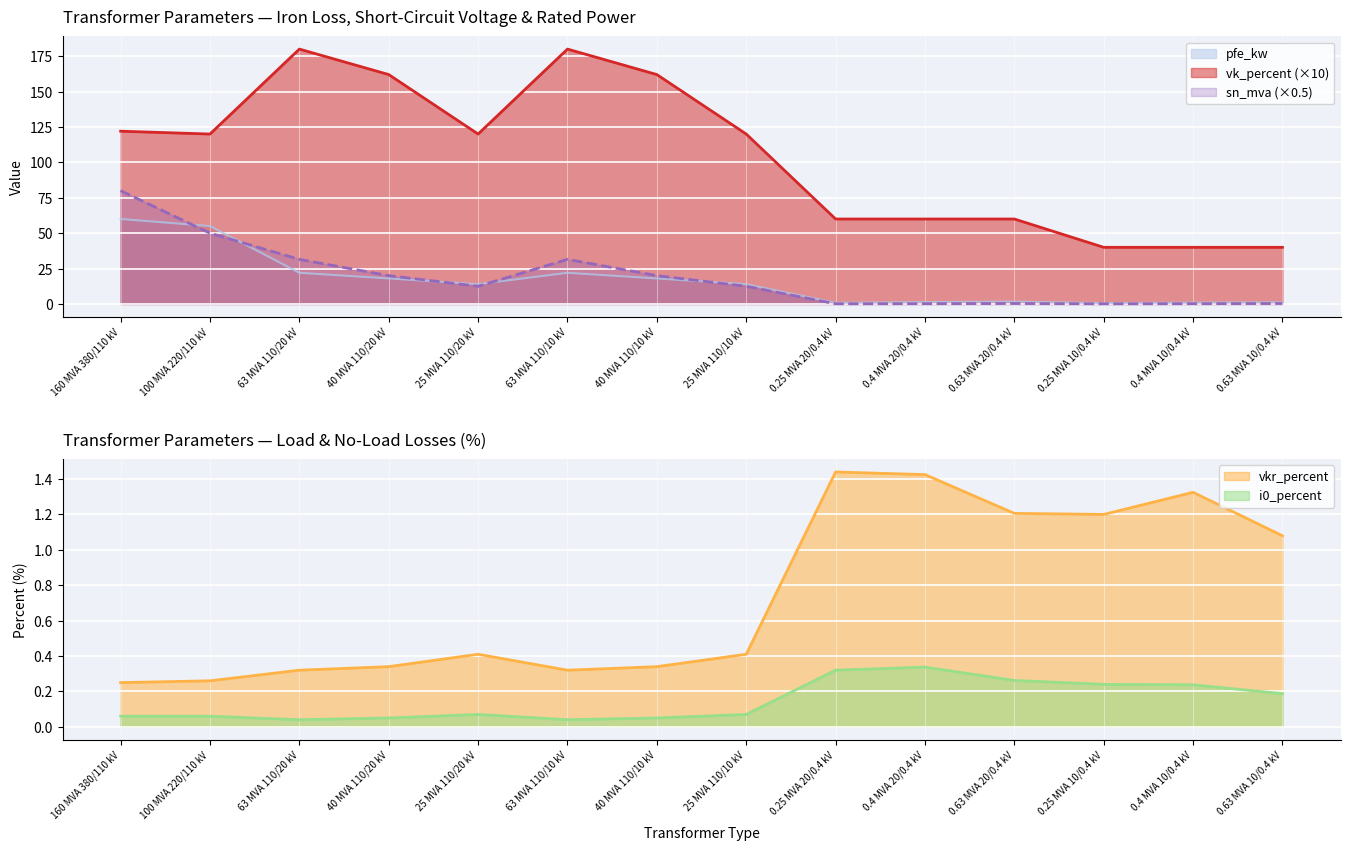

Which series has the largest range (max minus min)?

vk_percent